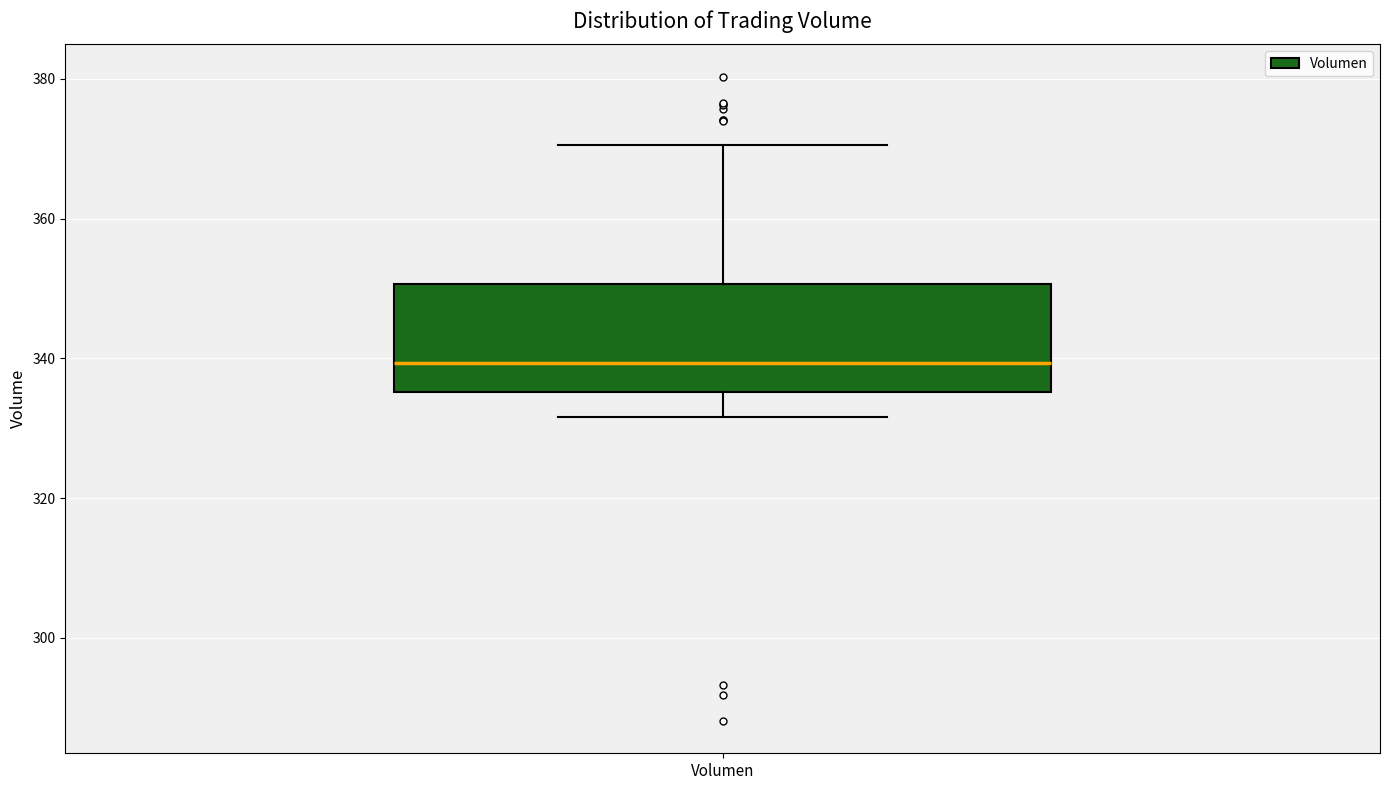

Where does the lower whisker of the box for Volumen end on the y-axis? The values are not printed on the chart, so give them approximately, as read against the axis.

332